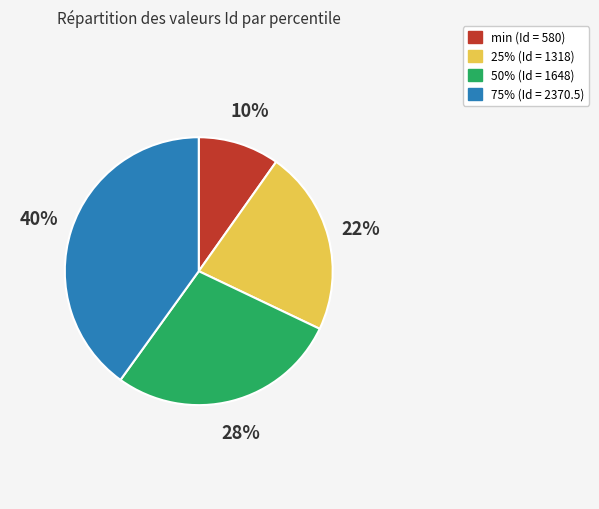

Which category has the smallest portion of the pie?

min